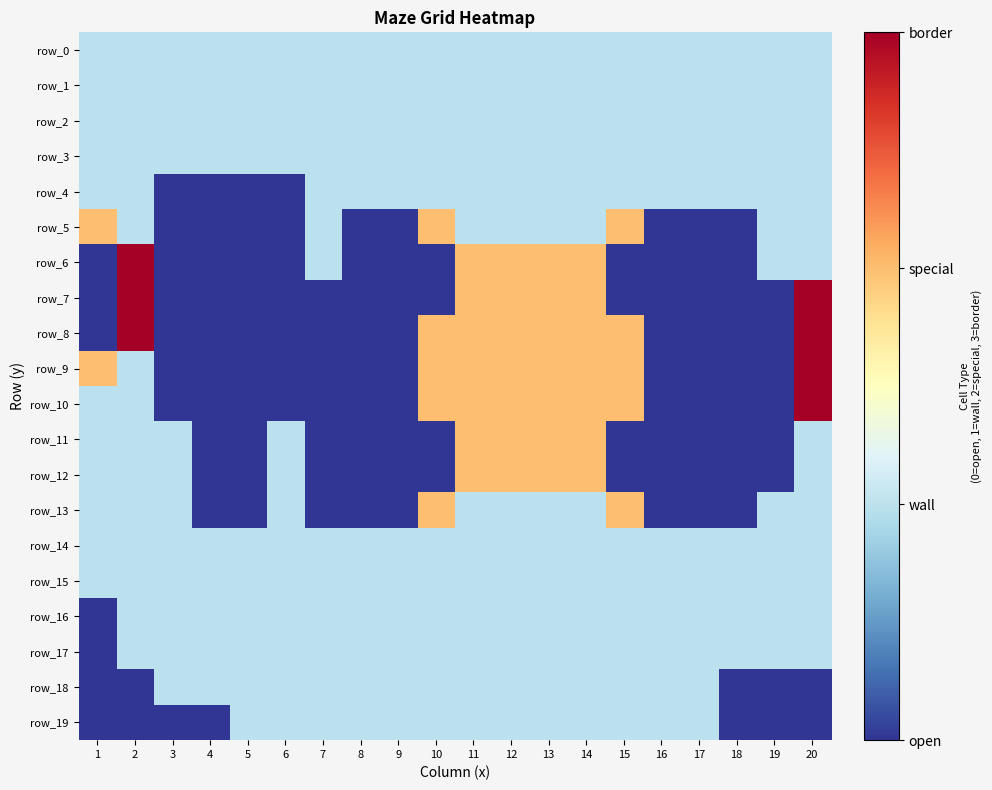

At which label does row_19 reach its minimum?

1